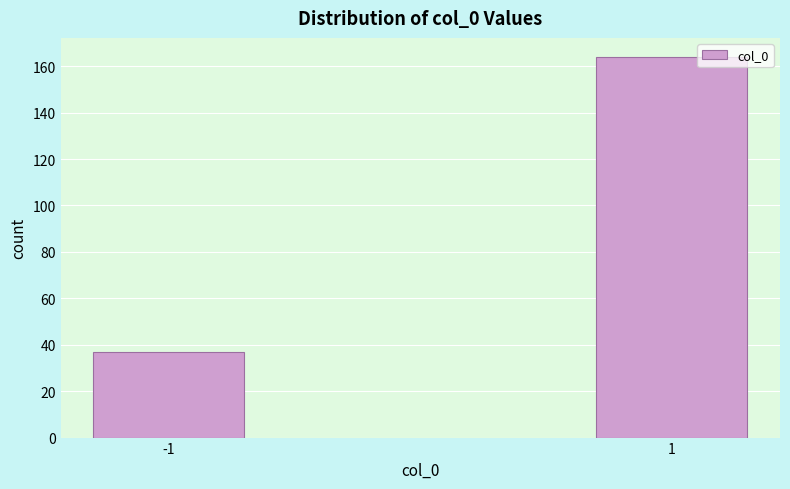

Reading left to right, transcribe all the data shown in this chart.

-1=37	1=164